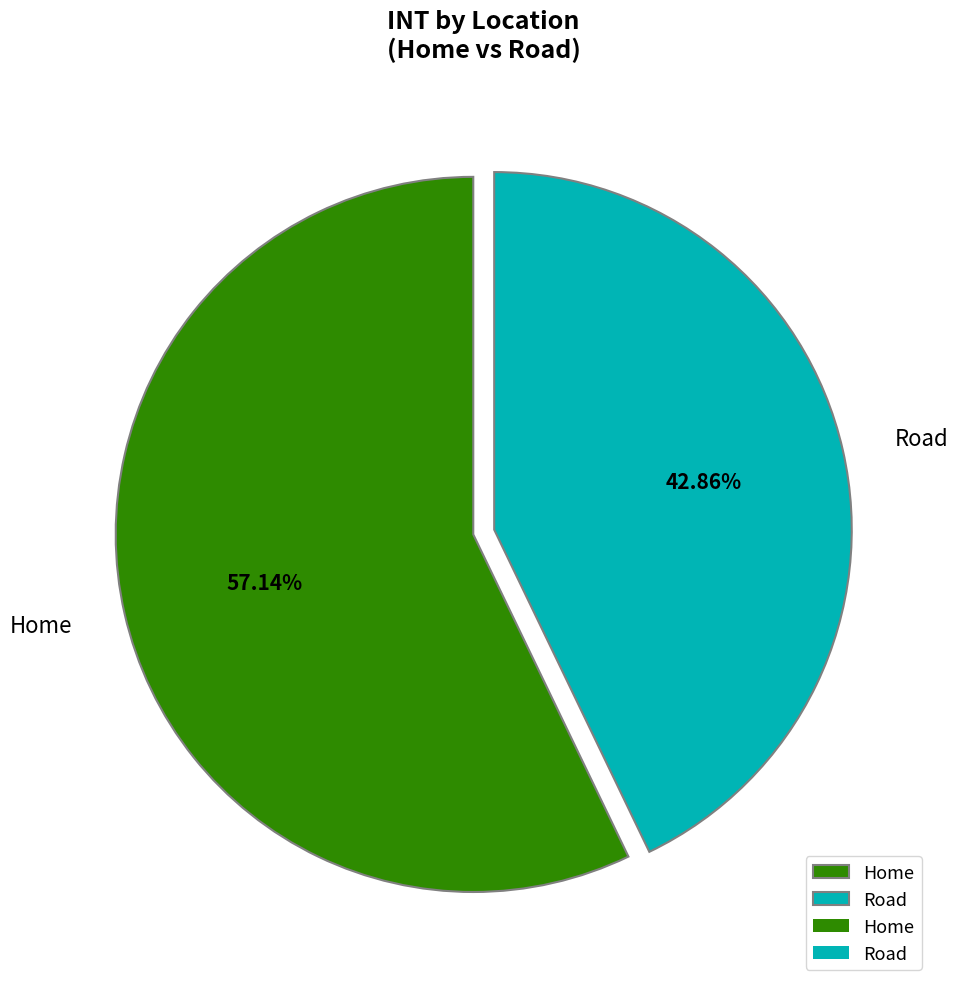

Rank the categories by value from lowest to highest.

Road, Home